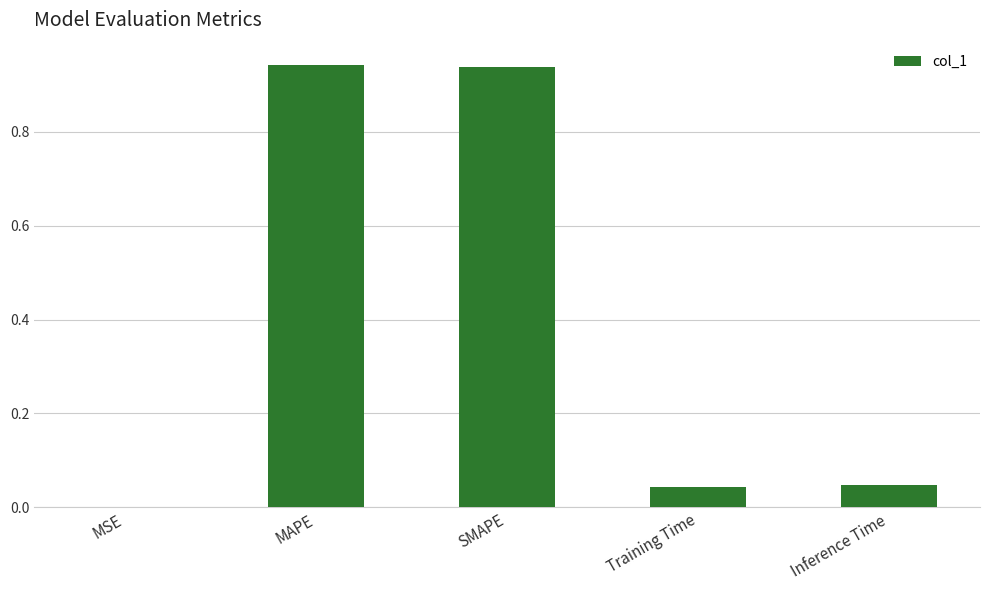

What is the sum of all values?

2.0